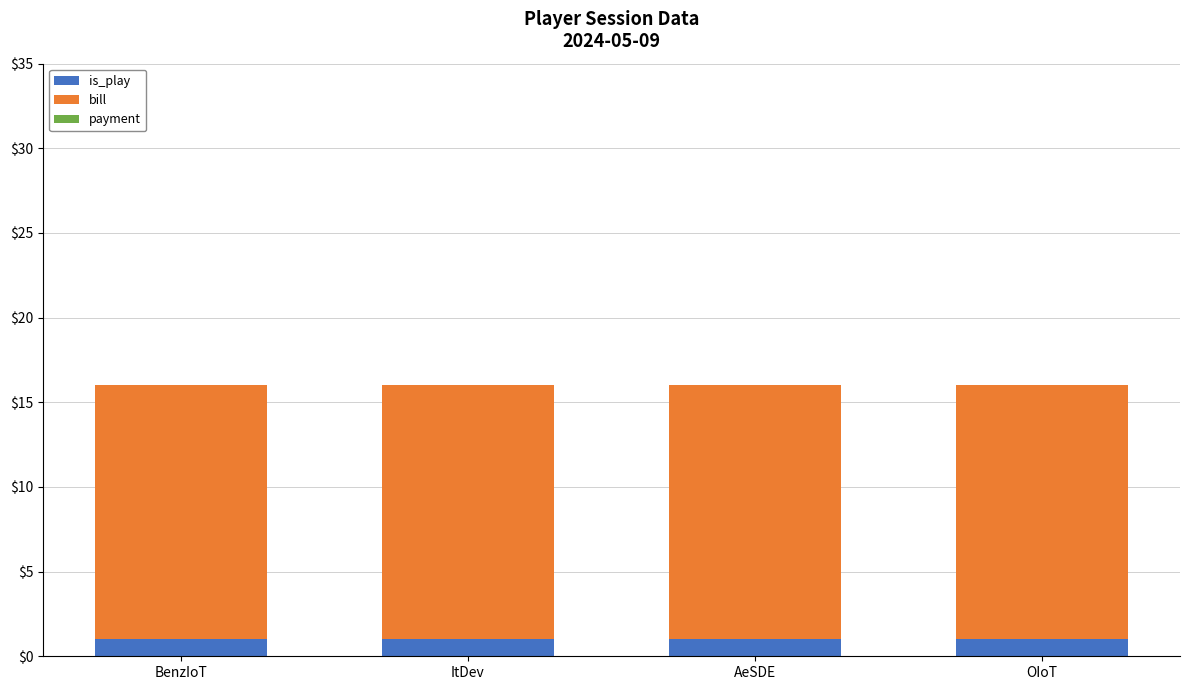

Is it true that is_play equals 1 at OIoT?

True